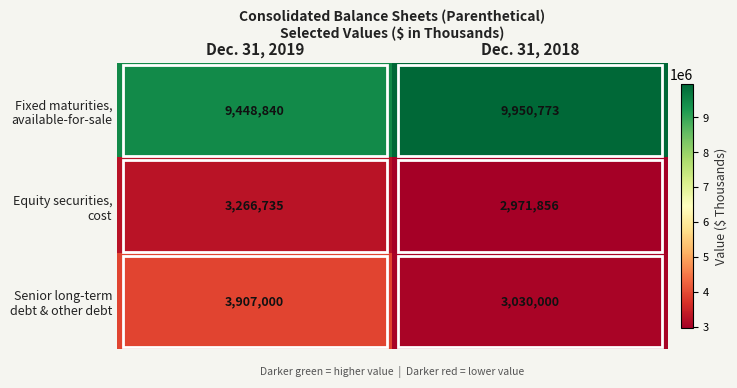

At which category does the chart reach its peak across all series?

Dec. 31, 2018